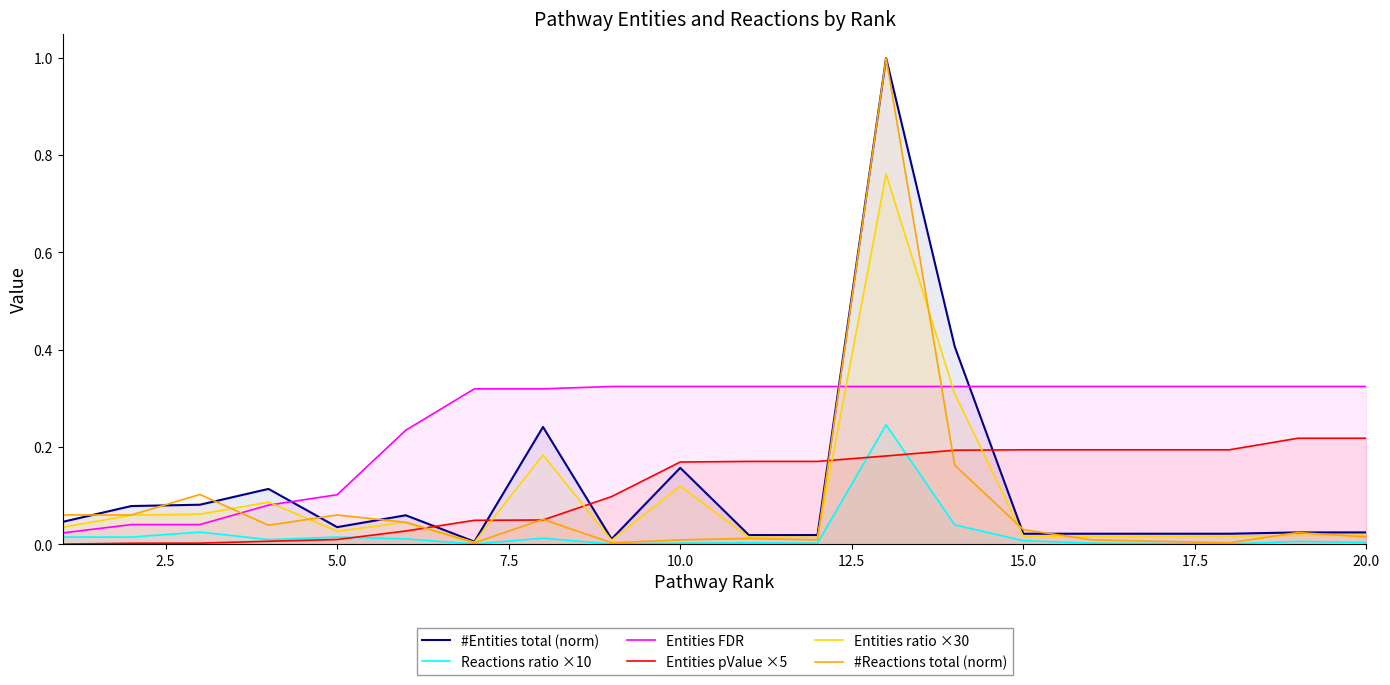

Reading right to left, extract all data points from this chart.

#Entities total (norm): 0.0	0.0	0.0	0.0	0.0	0.0	0.4	1.0	0.0	0.0	0.2	0.0	0.2	0.0	0.1	0.0	0.1	0.1	0.1	0.0
Reactions ratio ×10: 0.0	0.0	0.0	0.0	0.0	0.0	0.0	0.2	0.0	0.0	0.0	0.0	0.0	0.0	0.0	0.0	0.0	0.0	0.0	0.0
Entities FDR: 0.3	0.3	0.3	0.3	0.3	0.3	0.3	0.3	0.3	0.3	0.3	0.3	0.3	0.3	0.2	0.1	0.1	0.0	0.0	0.0
Entities pValue ×5: 0.2	0.2	0.2	0.2	0.2	0.2	0.2	0.2	0.2	0.2	0.2	0.1	0.0	0.0	0.0	0.0	0.0	0.0	0.0	0.0
Entities ratio ×30: 0.0	0.0	0.0	0.0	0.0	0.0	0.3	0.8	0.0	0.0	0.1	0.0	0.2	0.0	0.0	0.0	0.1	0.1	0.1	0.0
#Reactions total (norm): 0.0	0.0	0.0	0.0	0.0	0.0	0.2	1.0	0.0	0.0	0.0	0.0	0.1	0.0	0.0	0.1	0.0	0.1	0.1	0.1